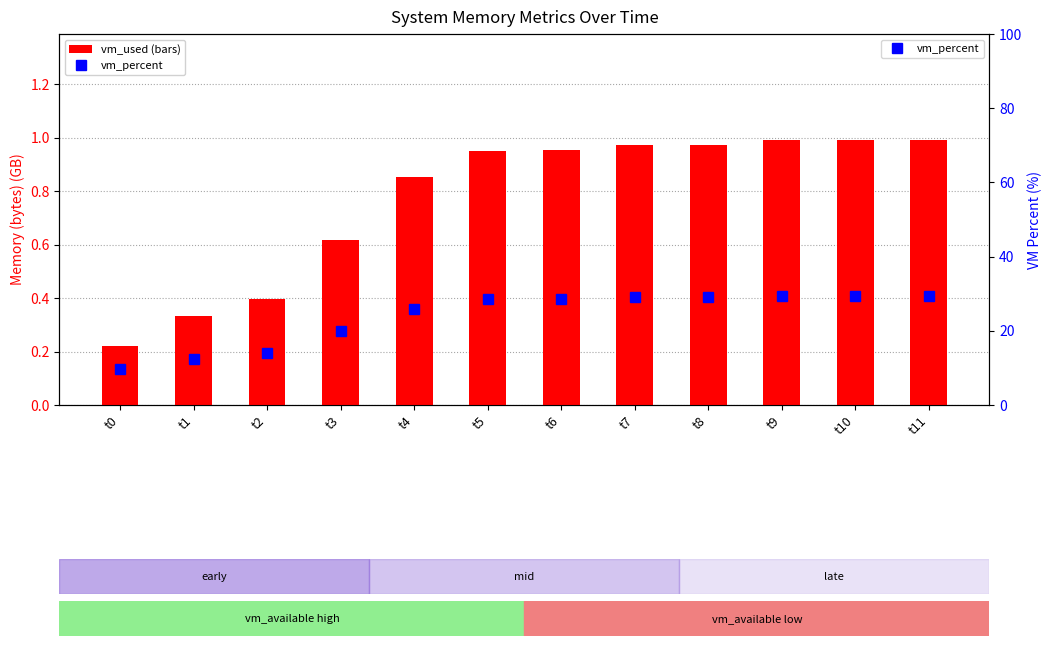

Which category has the lowest value across all series?

t0